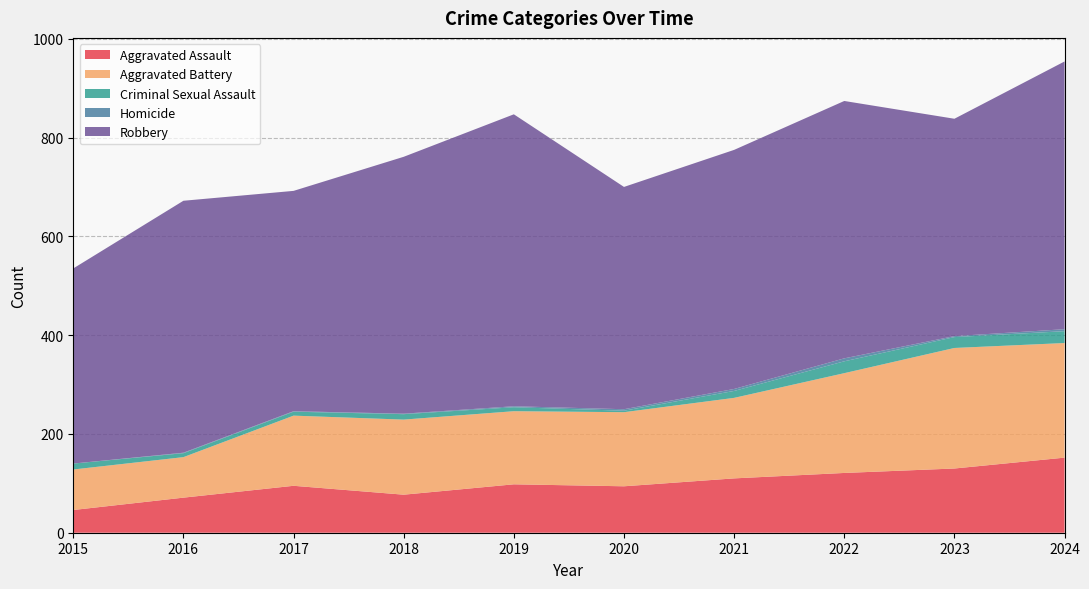

Reading left to right, extract all data points from this chart.

Aggravated Assault: 46	71	95	77	98	94	110	121	130	152
Aggravated Battery: 82	82	142	152	148	150	163	202	244	232
Criminal Sexual Assault: 12	8	8	11	8	3	14	24	22	24
Homicide: 0	1	1	1	2	3	4	6	2	4
Robbery: 395	510	446	520	591	450	484	521	440	542